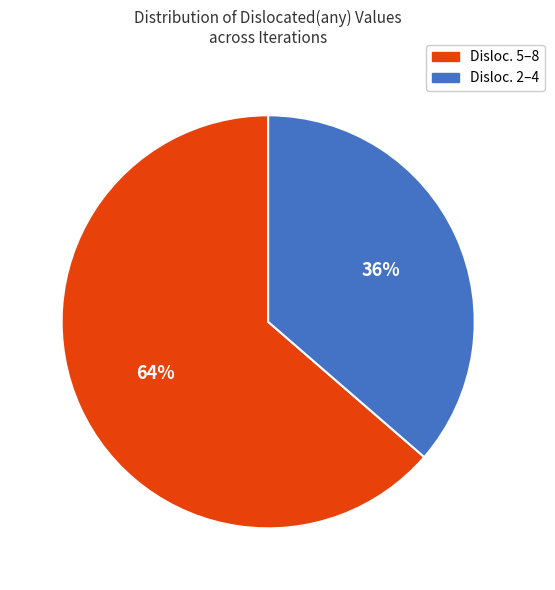

Rank the categories by value from highest to lowest.

Disloc. 5–8, Disloc. 2–4